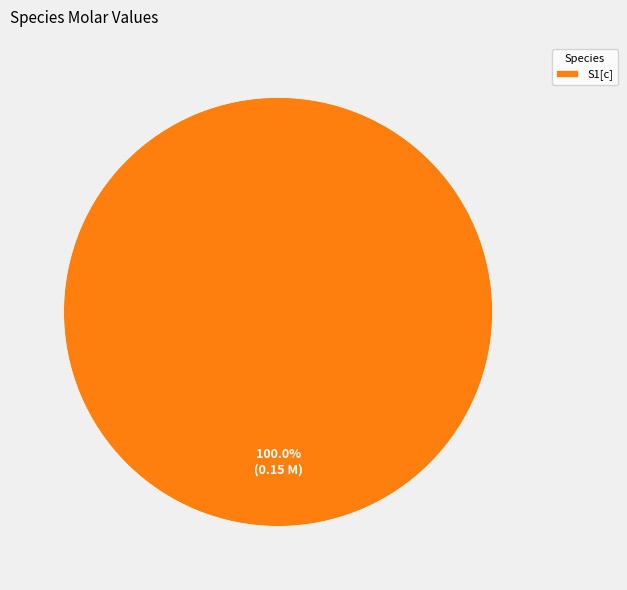

What is the majority slice?

S1[c]